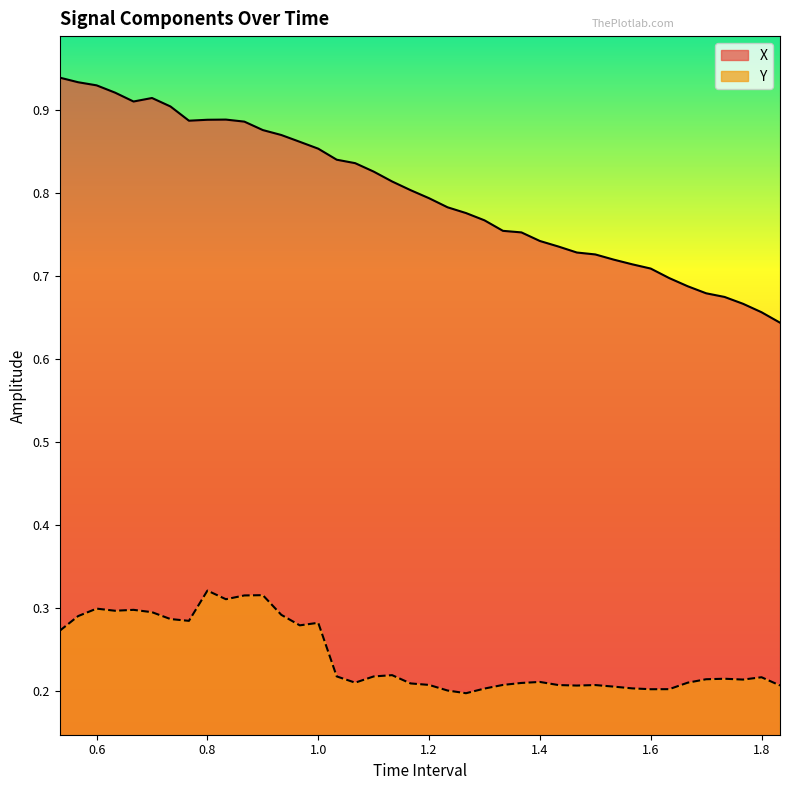

What is the smallest value displayed?

0.2